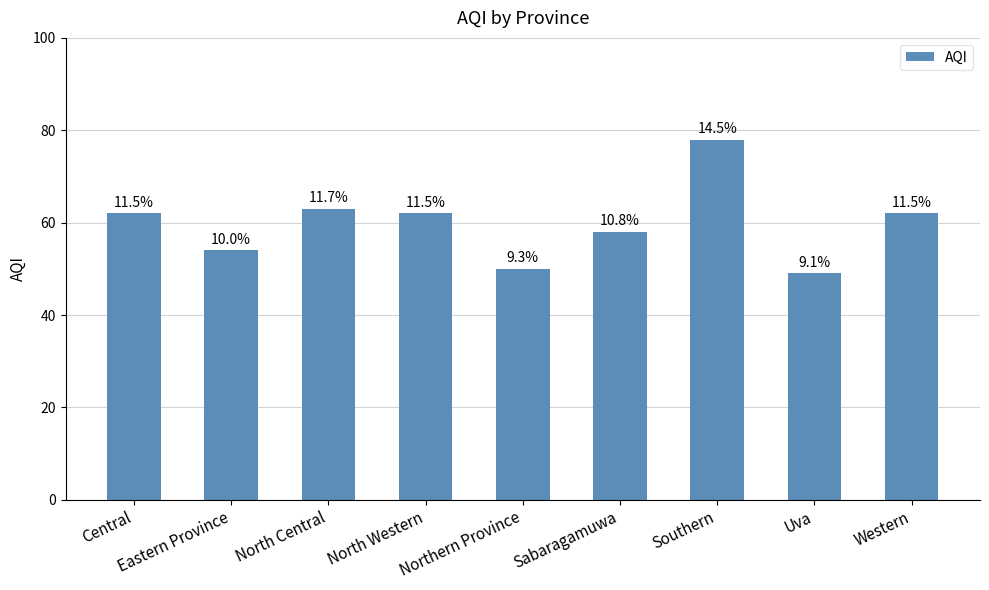

Reading right to left, extract all data points from this chart.

Western=62	Uva=49	Southern=78	Sabaragamuwa=58	Northern Province=50	North Western=62	North Central=63	Eastern Province=54	Central=62